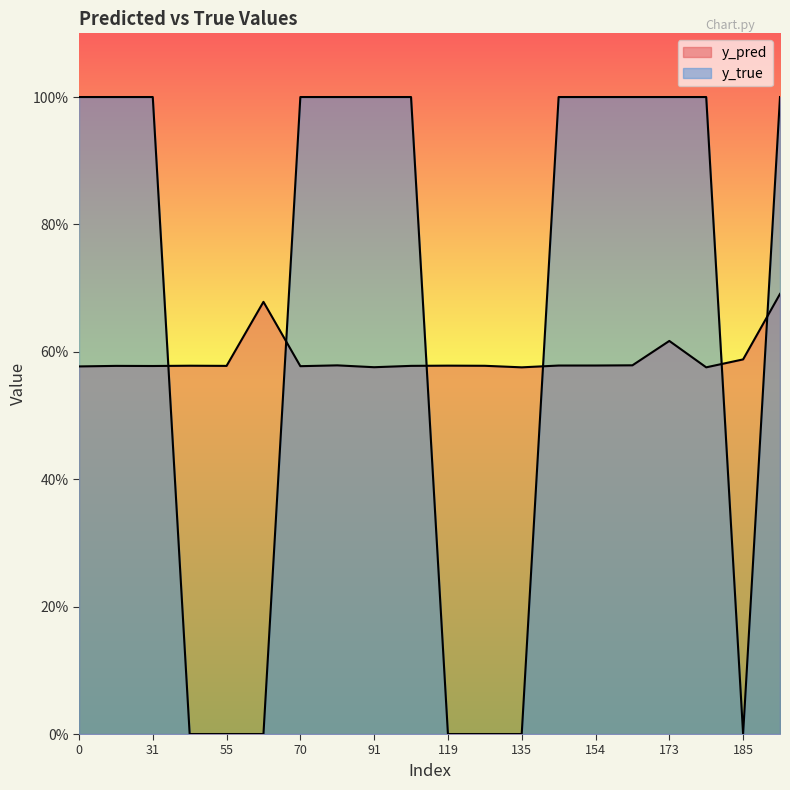

Rank the categories by y_pred value from highest to lowest.

186, 66, 173, 185, 168, 81, 154, 140, 119, 43, 134, 99, 29, 55, 31, 70, 0, 91, 177, 135